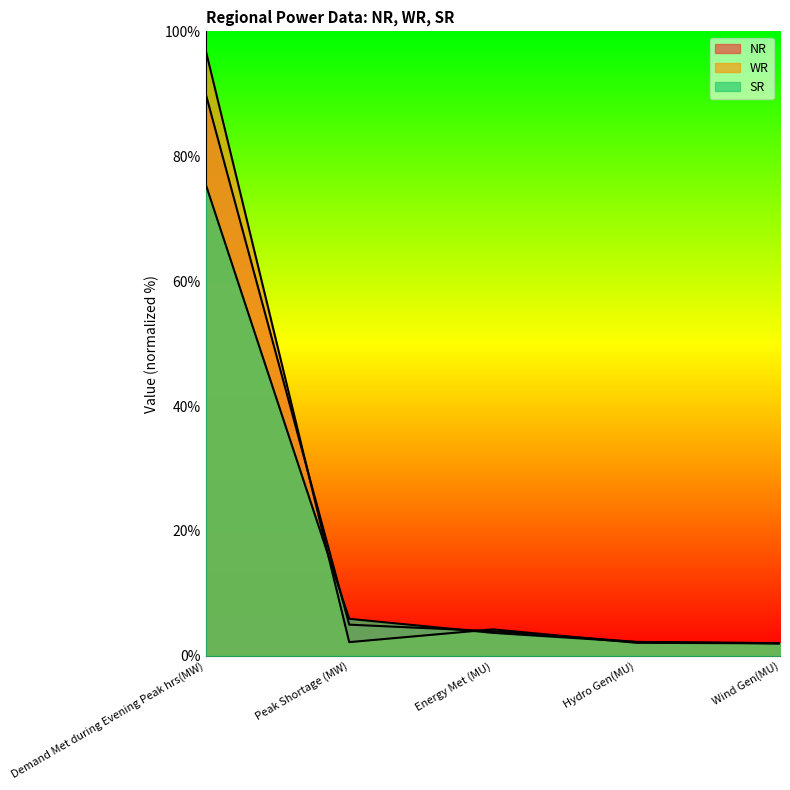

What is the sum of all WR values?

107.5